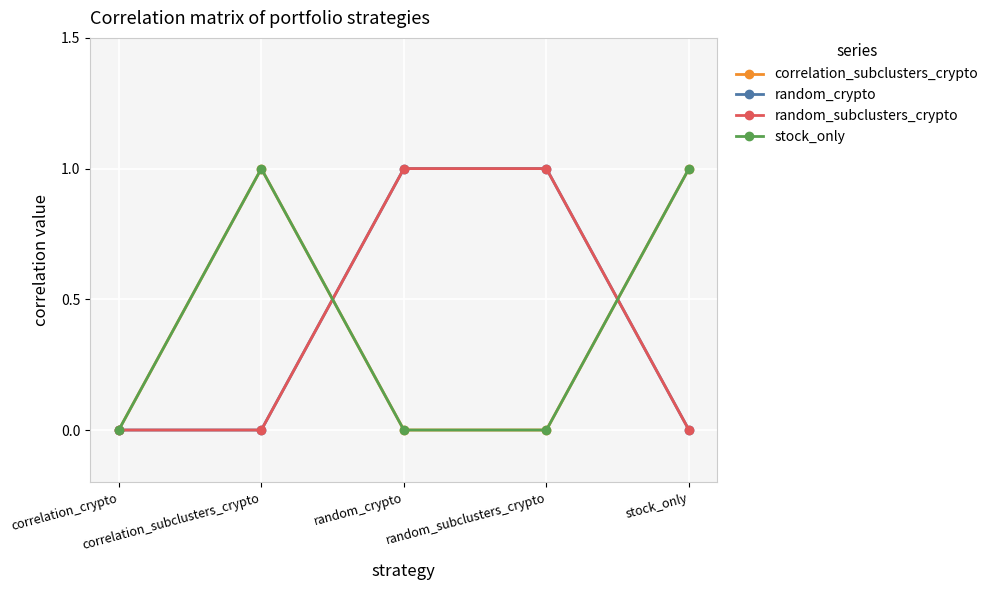

How many lines are shown in the chart?

4